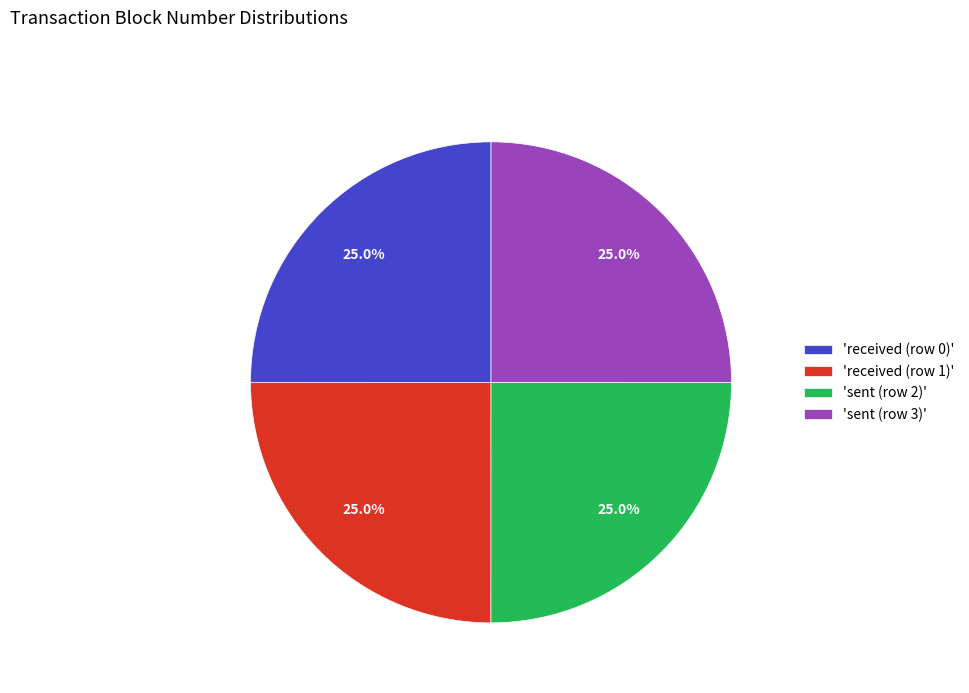

What percentage is NOT represented by 'sent (row 2)'?

75.0%